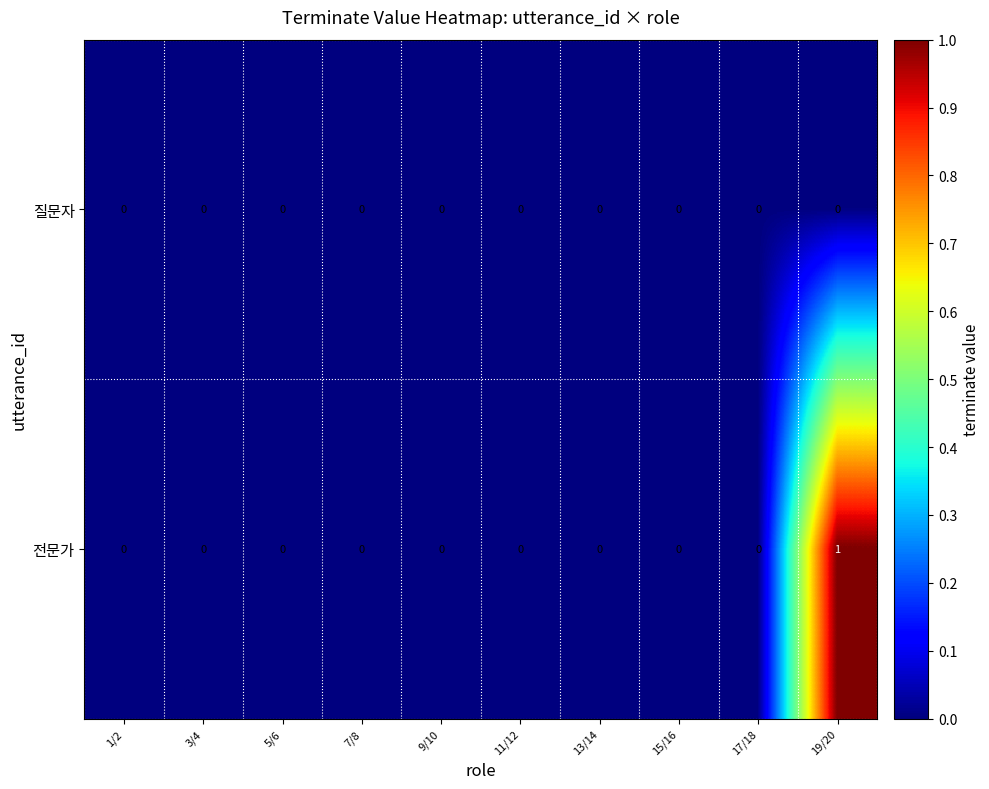

Which series has the widest spread of values?

전문가